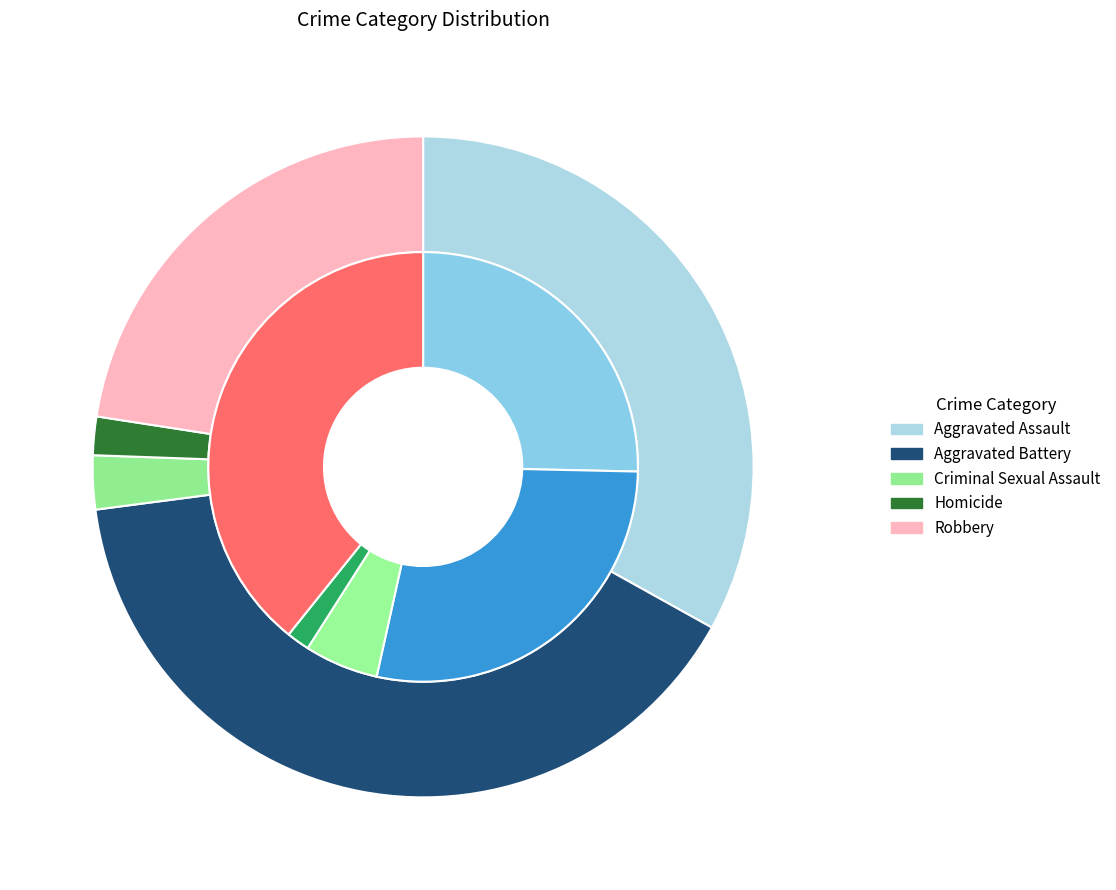

To the nearest percent, what is the combined percentage of Homicide and Robbery?

24%